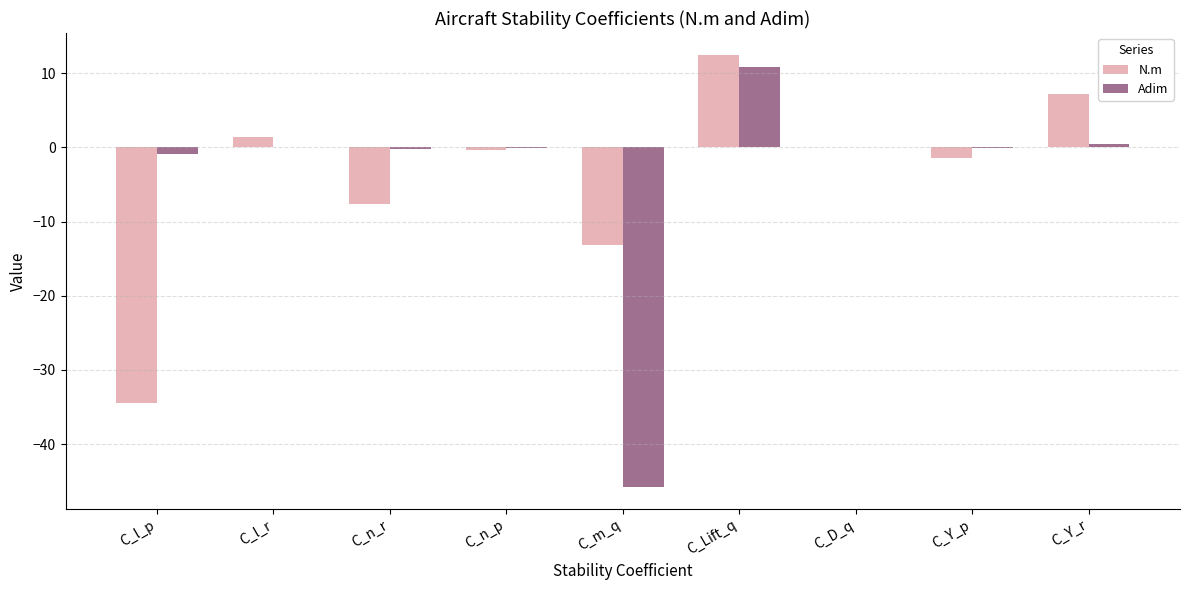

How many series are shown in this chart?

2